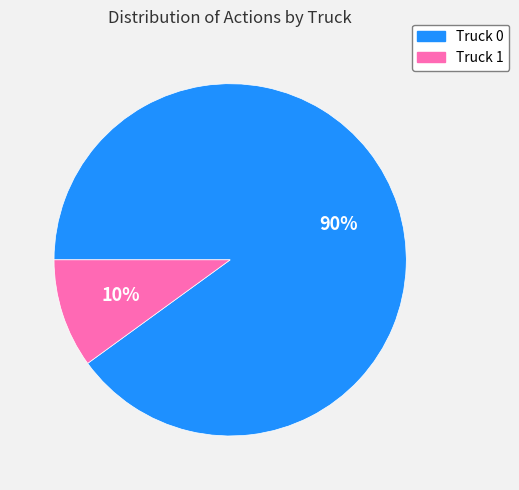

True or false: Truck 1 accounts for 10% of the total.

True